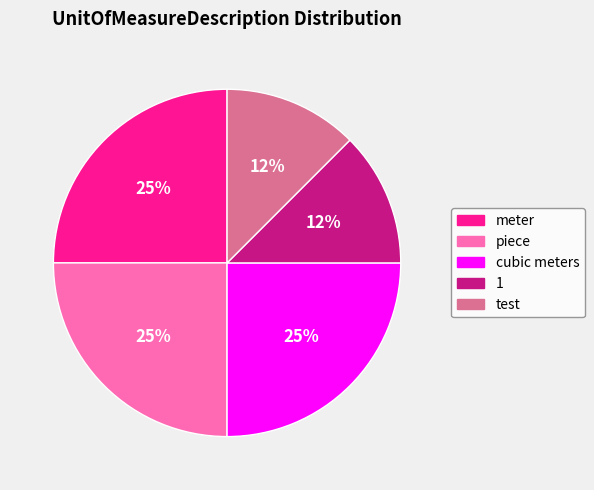

Do 1 and piece together represent more than half of the pie?

No